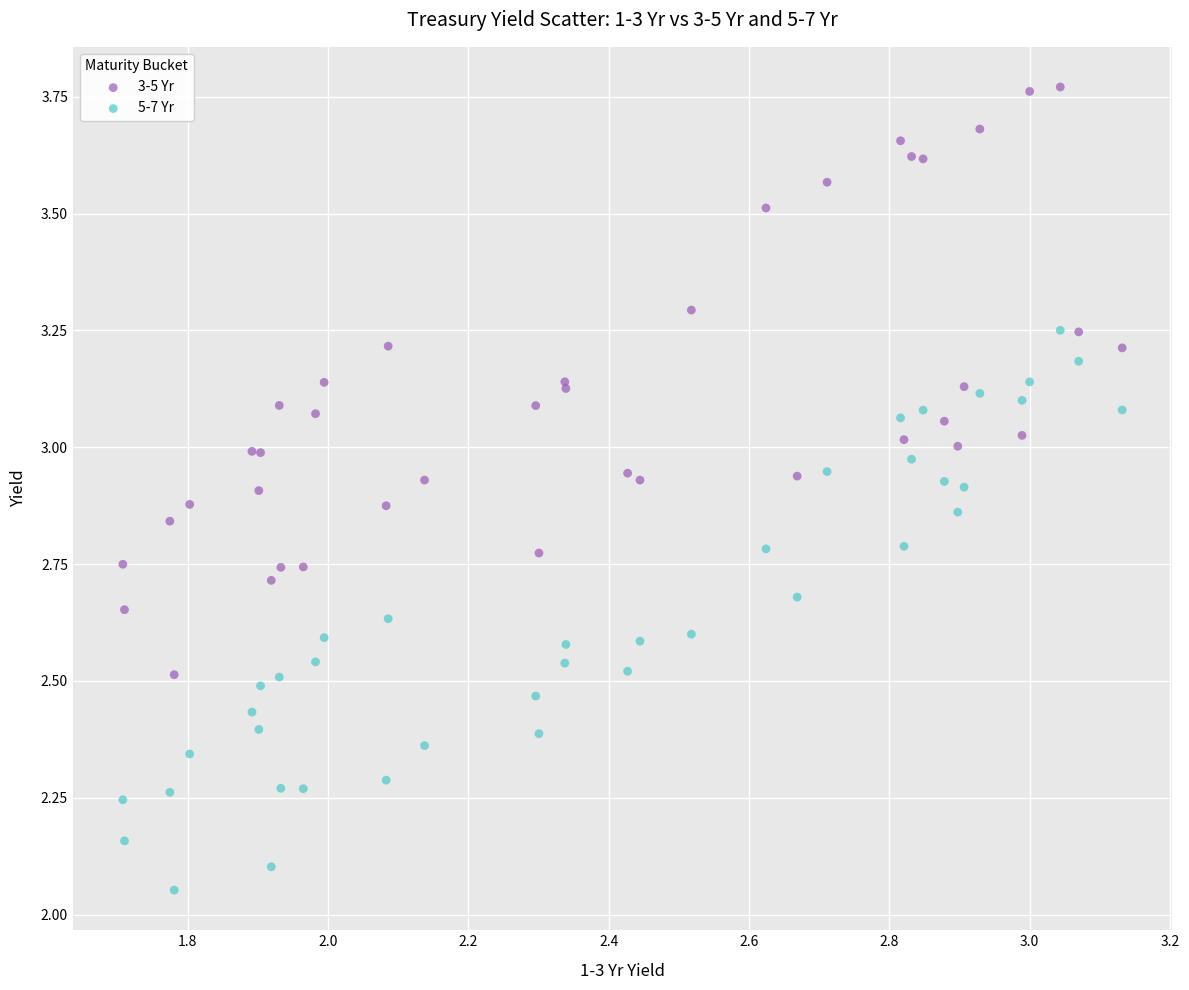

Which series contains the highest Y value?

5-7 Yr